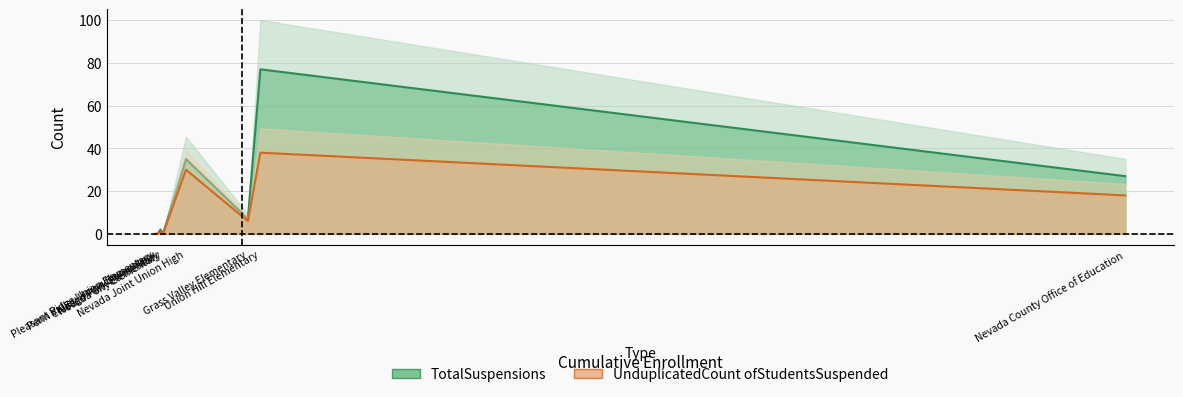

At which label does TotalSuspensions reach its minimum?

Nevada City Elementary